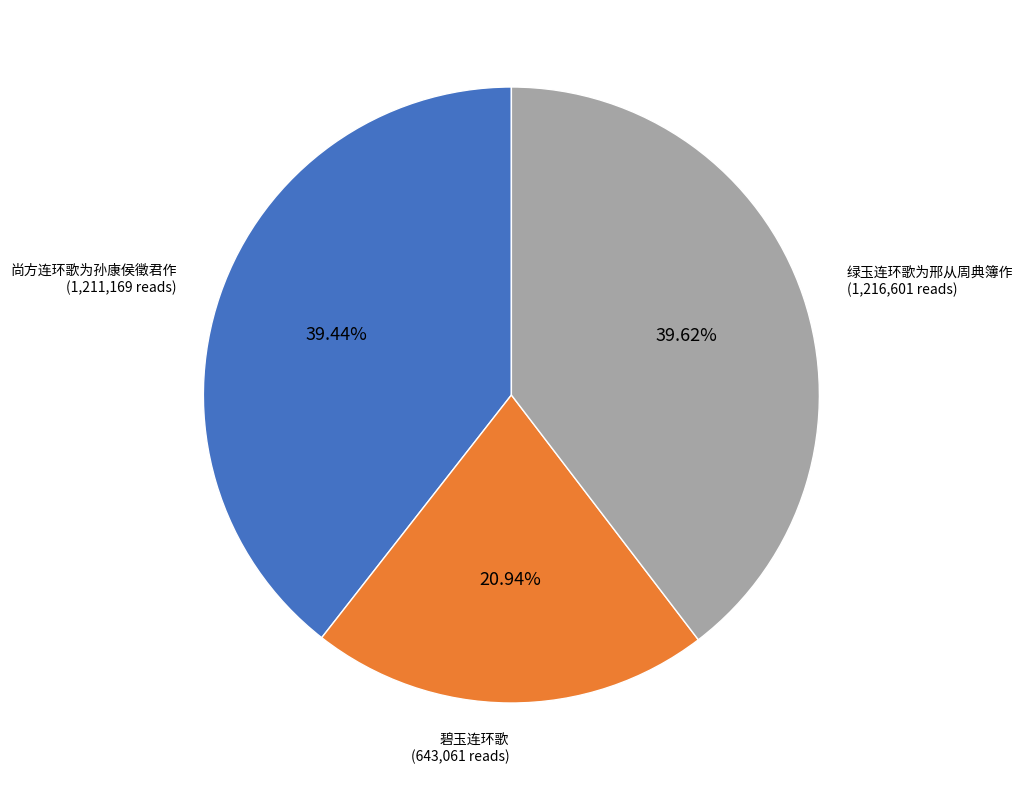

How much of the chart is everything except 绿玉连环歌为邢从周典簿作?

60.4%